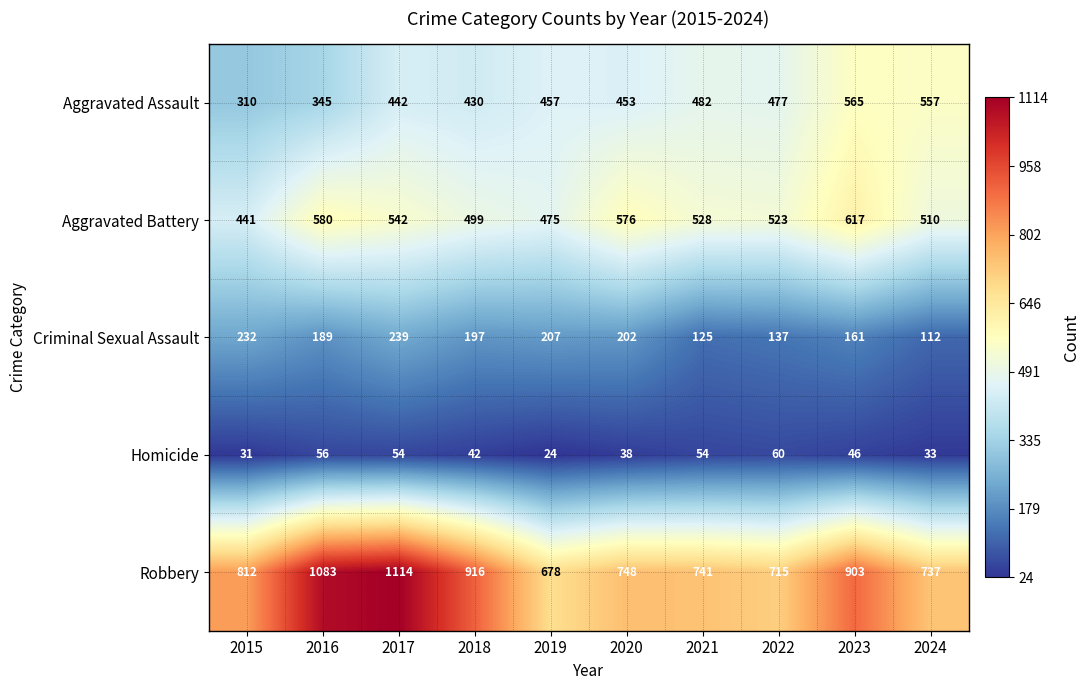

Count the number of data series in this chart.

5